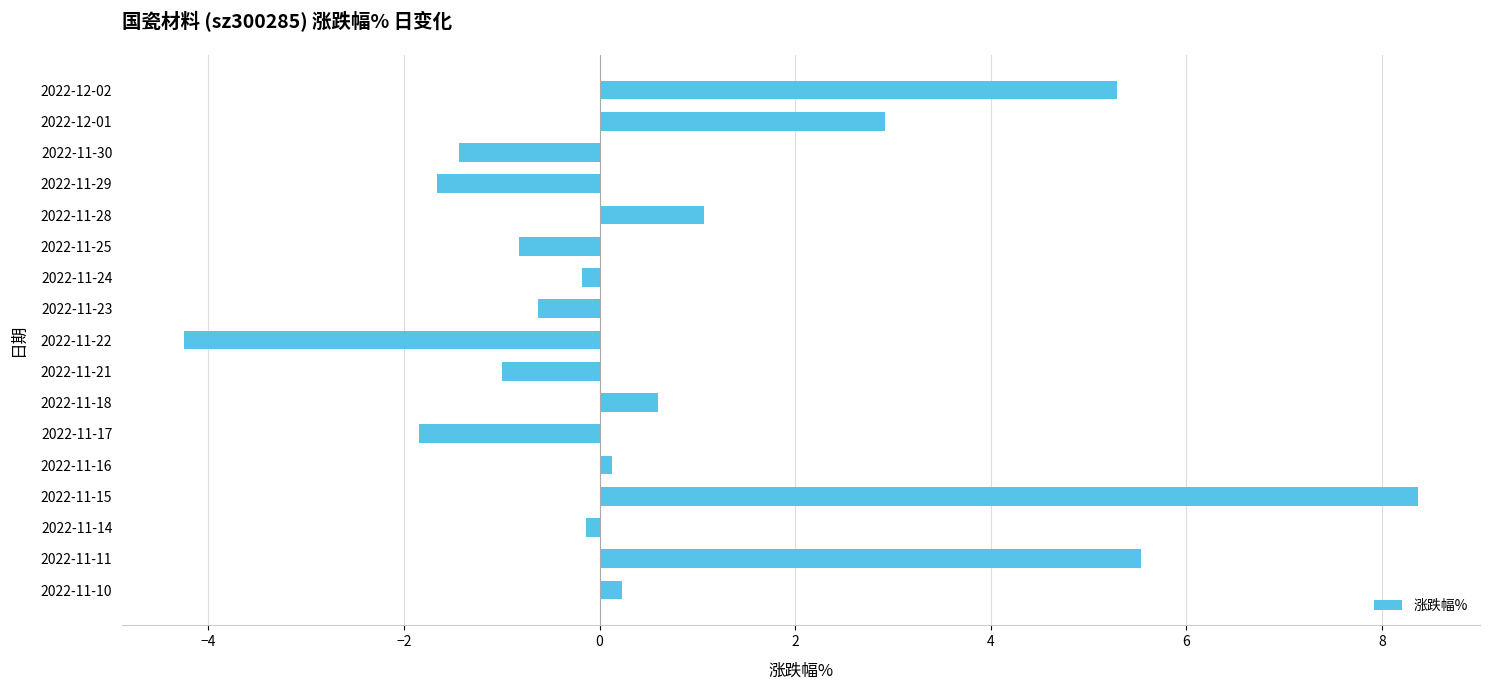

At which category does the chart reach its peak across all series?

2022-11-15